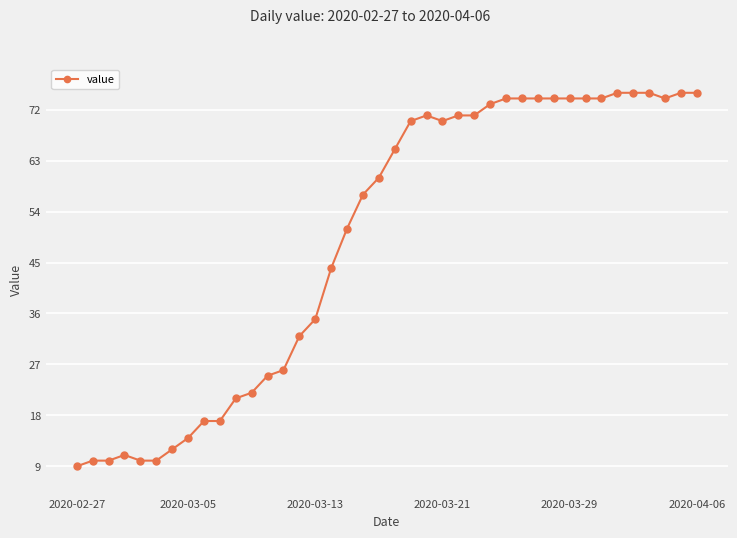

What is the value of the 8th point from the left?

14